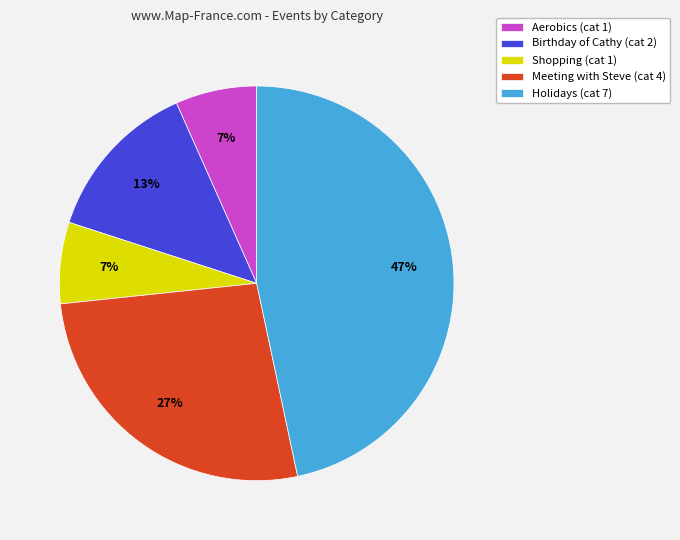

What percentage is the Holidays slice, to the nearest percent?

47%